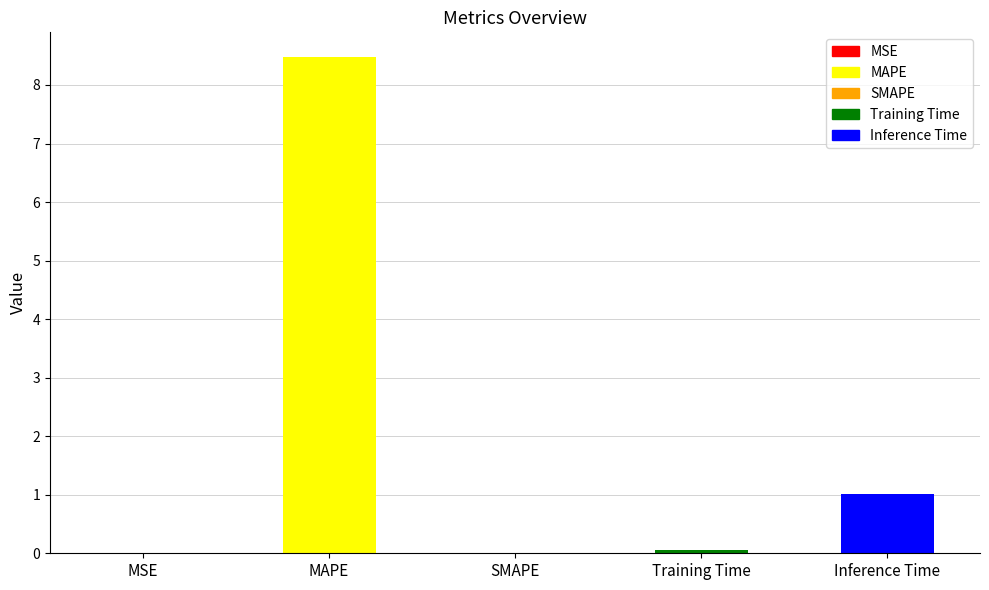

The value at MAPE is 8.5. True or false?

True